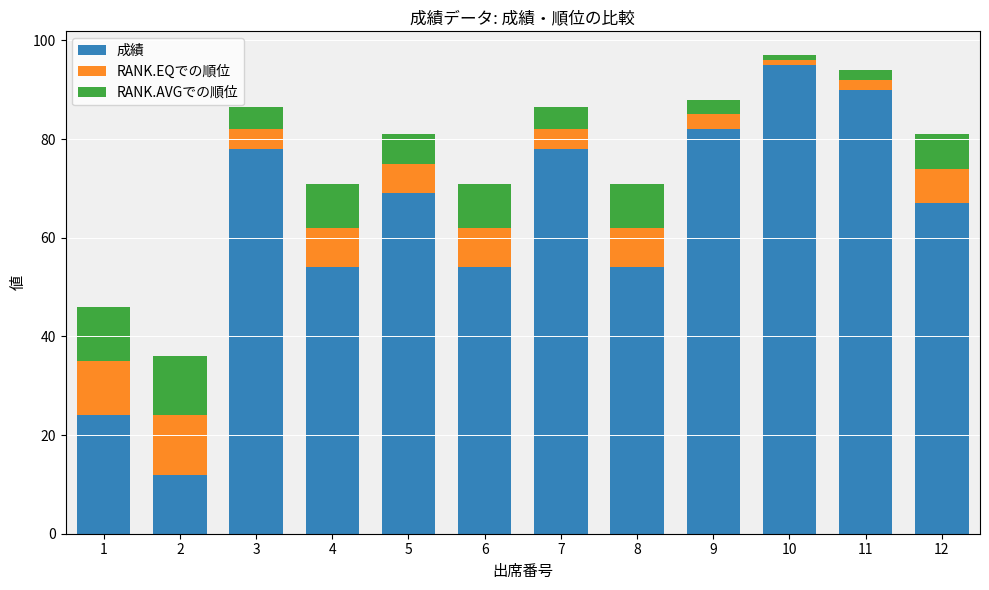

What are all the series names shown in the legend?

成績, RANK.EQでの順位, RANK.AVGでの順位